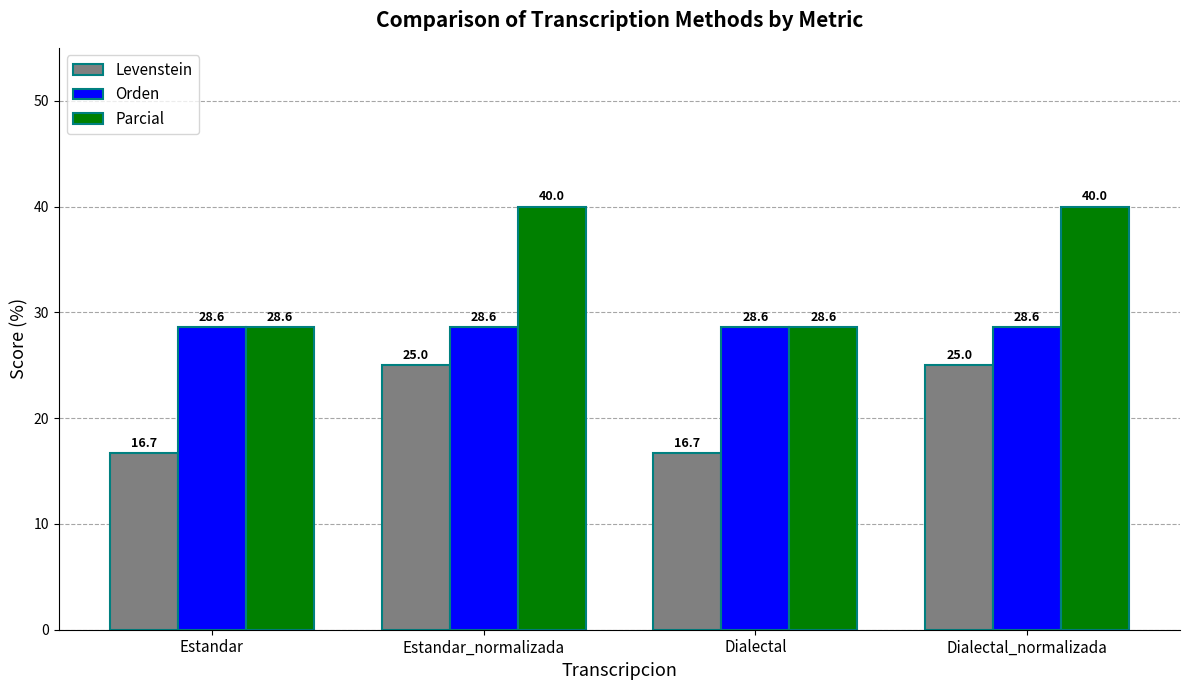

How many bars are there in total?

12